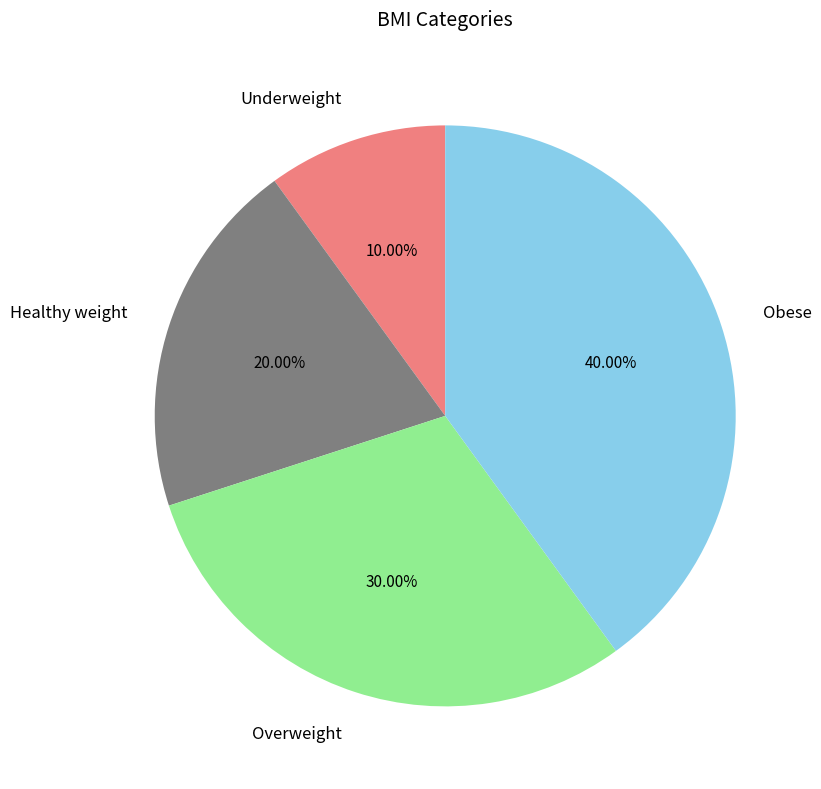

Does Underweight represent more than half of the total?

No